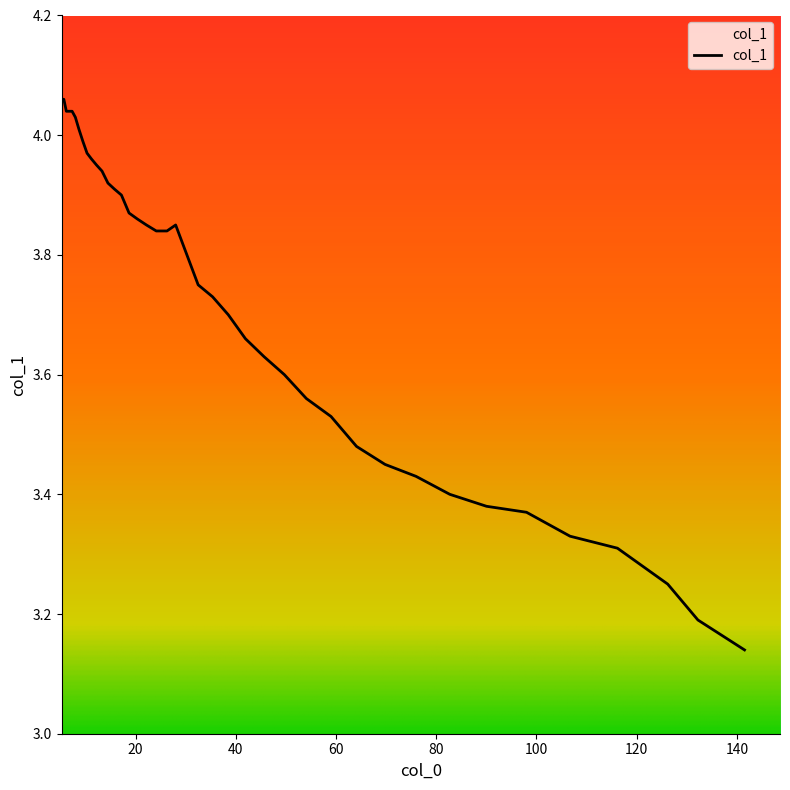

What is the difference between the maximum and minimum values?

0.9